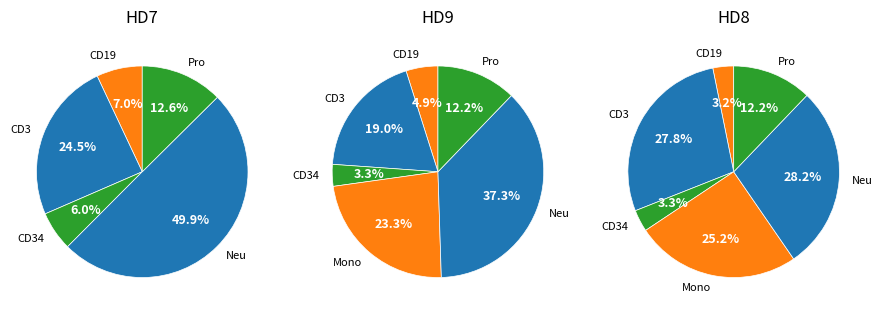

Count the number of slices in the pie.

17